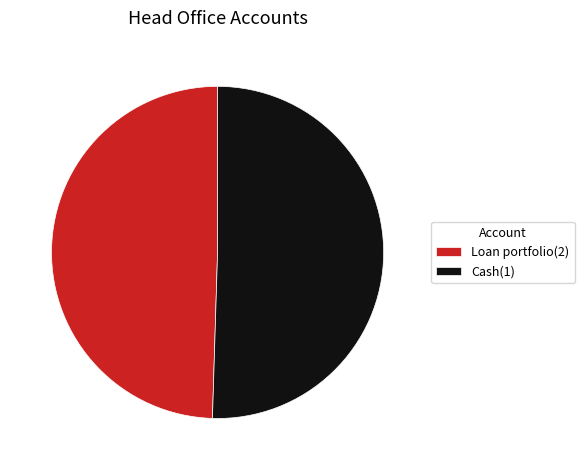

How many slices are in this pie chart?

2